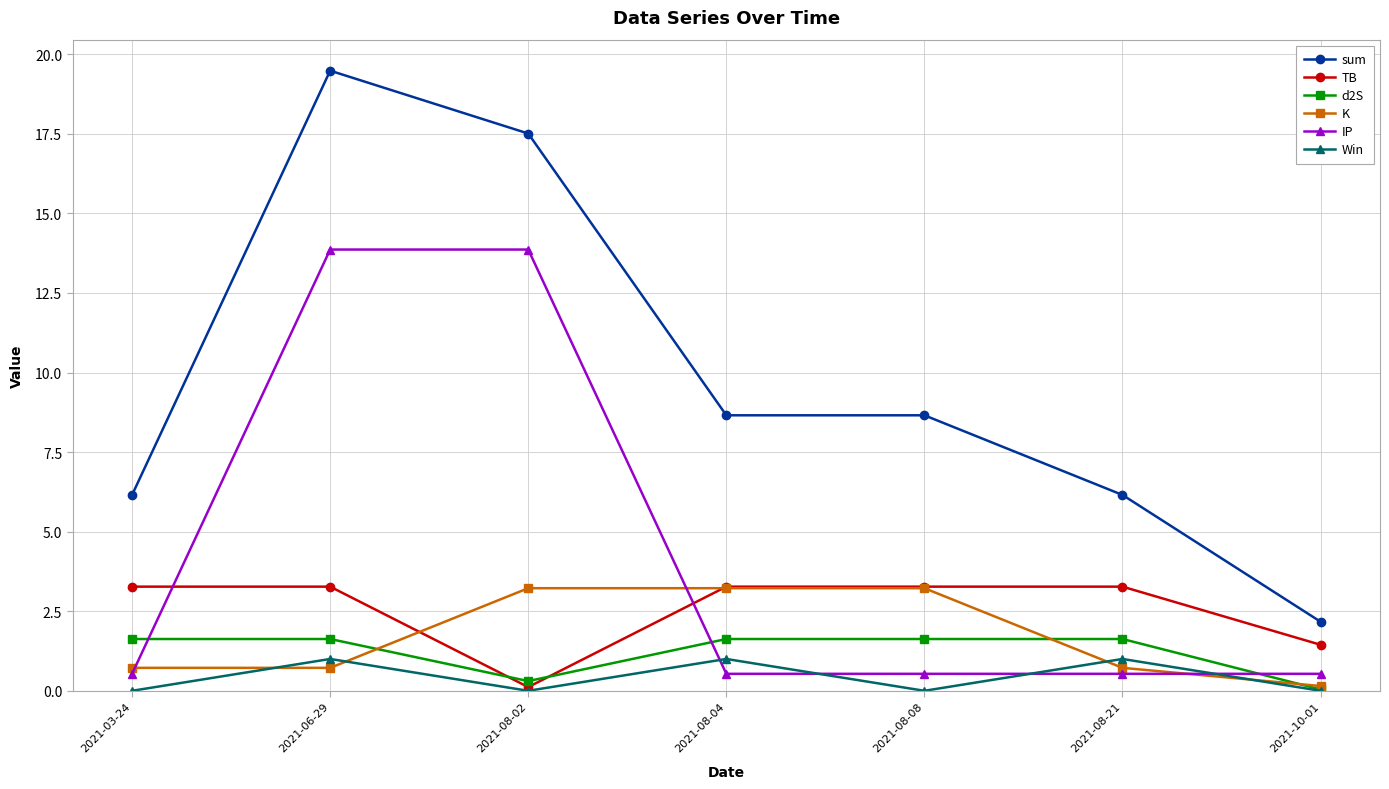

What is the average value of the TB series?

2.6